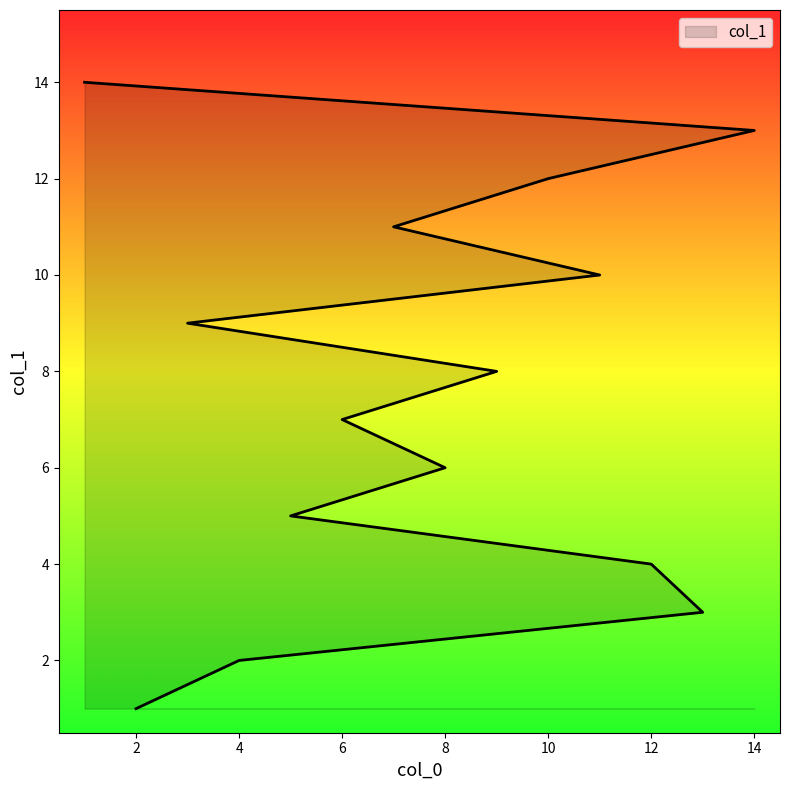

What is the difference between the values at 1 and 14?

1